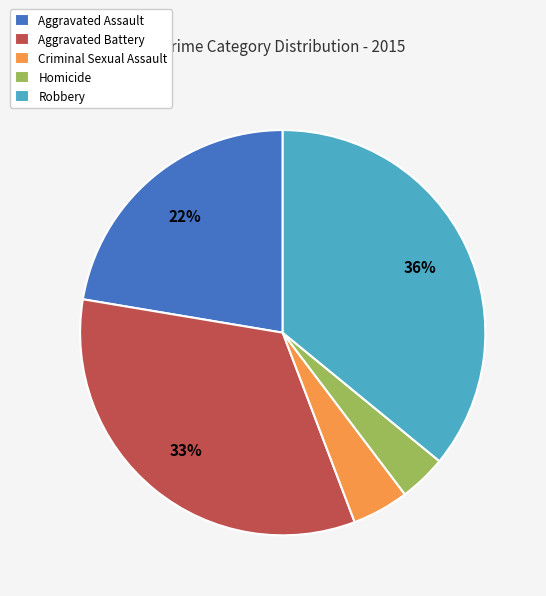

Does any single category account for the majority?

No